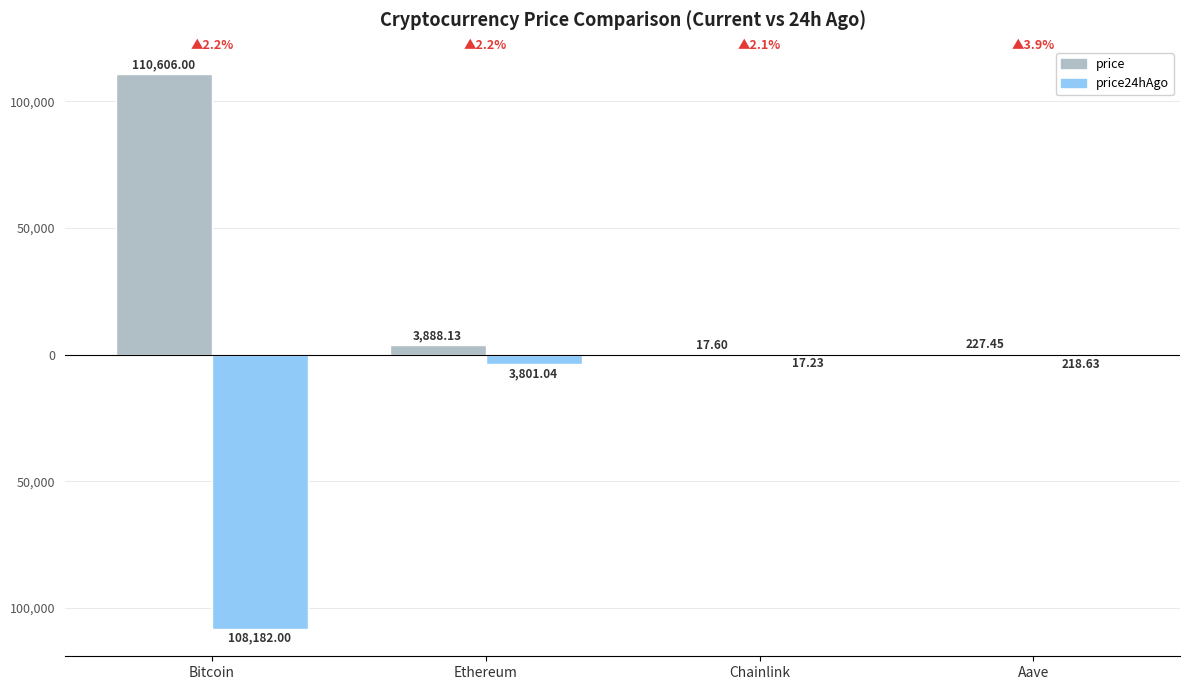

What is the difference between the maximum and minimum values in the price series?

110588.4